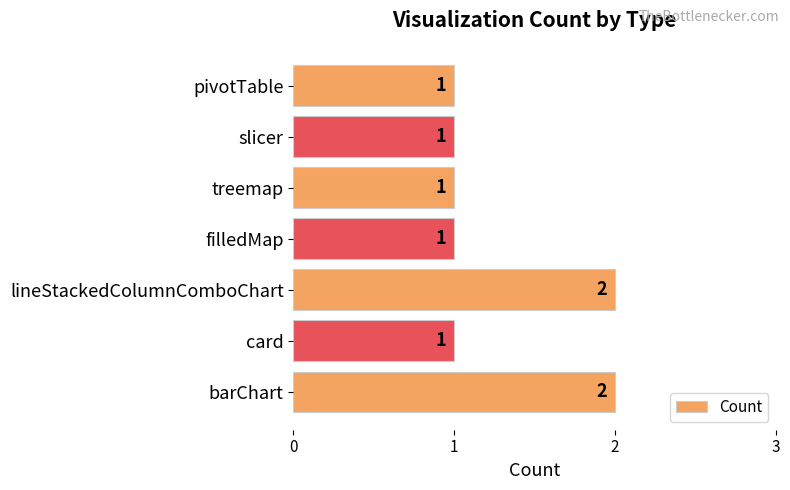

The chart shows a value of 2 at barChart. True or false?

True